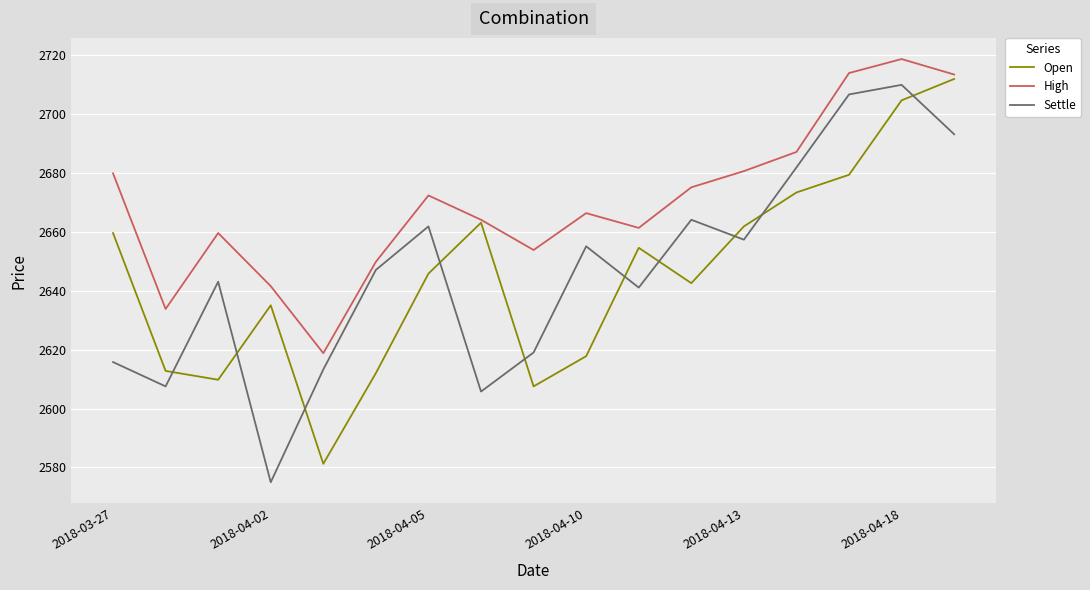

What is the minimum value for High?

2618.8